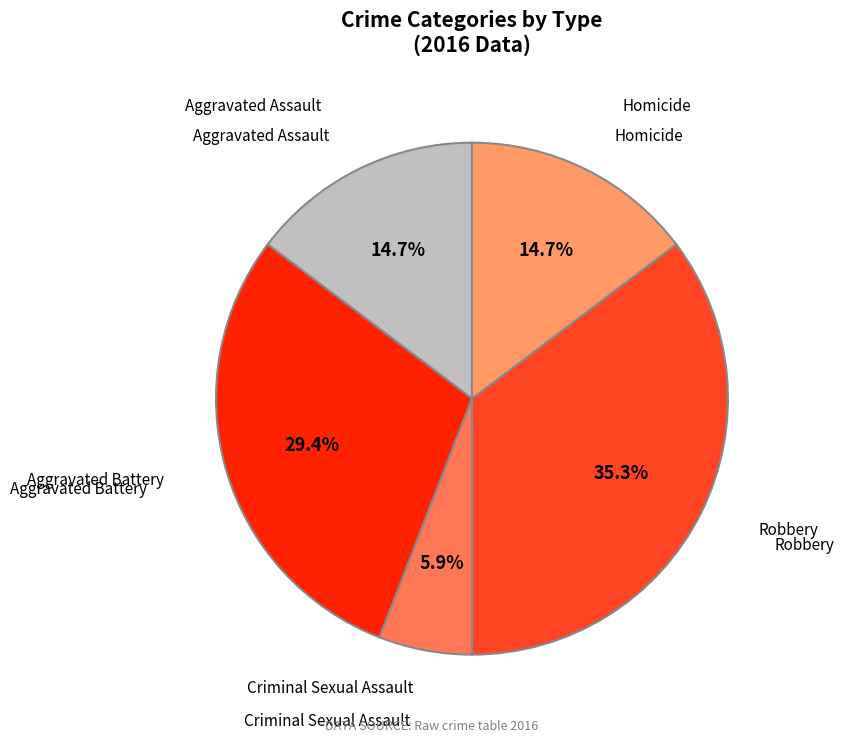

Is Aggravated Battery the majority of the pie?

No